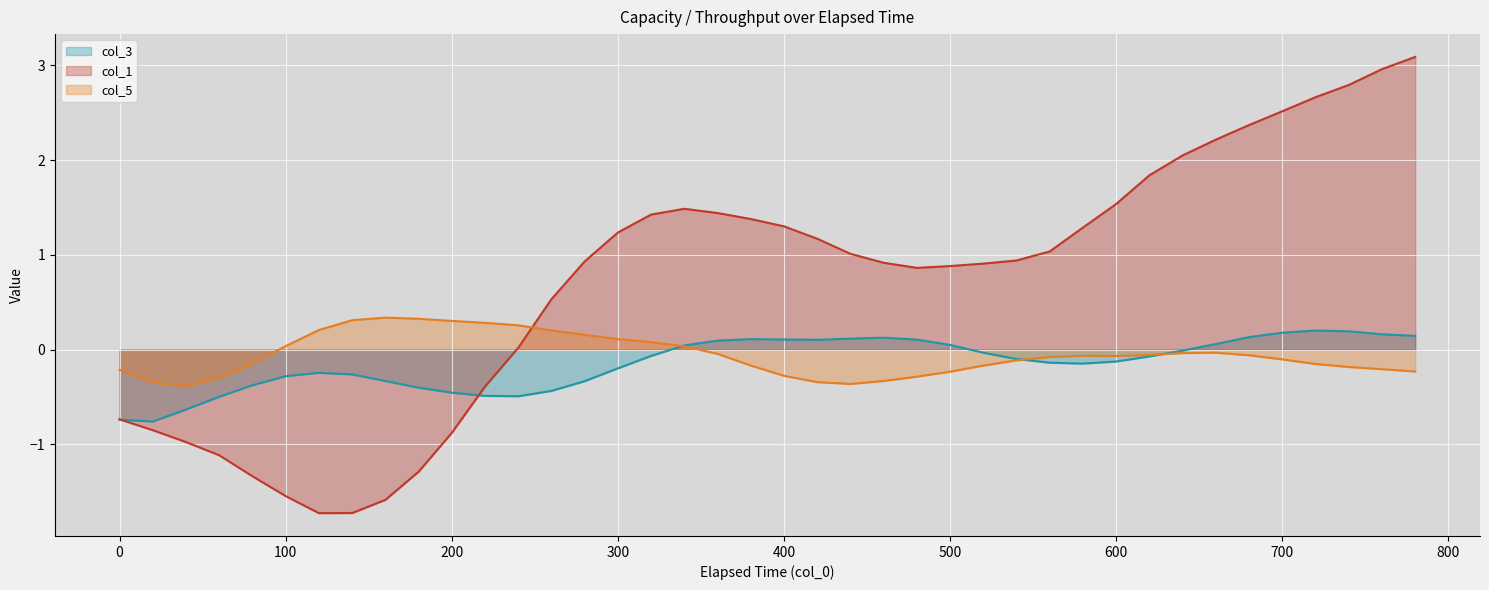

What is the maximum value shown in the chart?

3.1